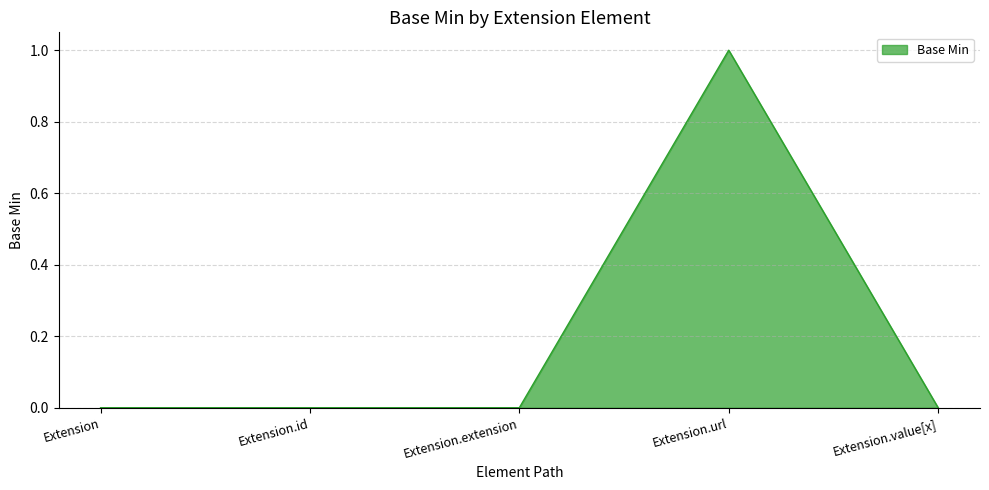

How many distinct data groups are displayed?

1